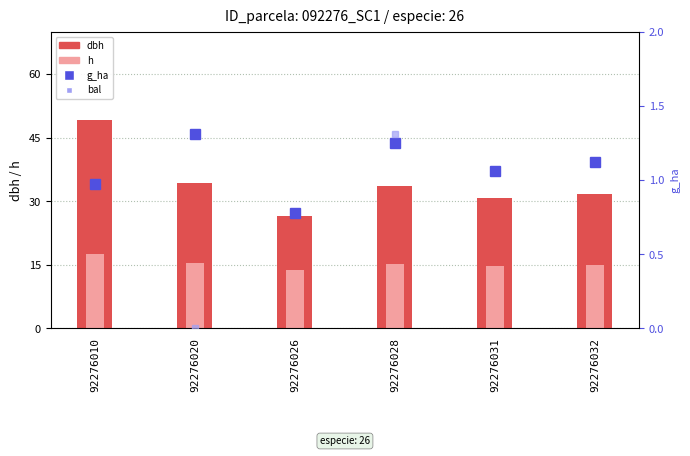

Does the chart contain stacked bars?

No